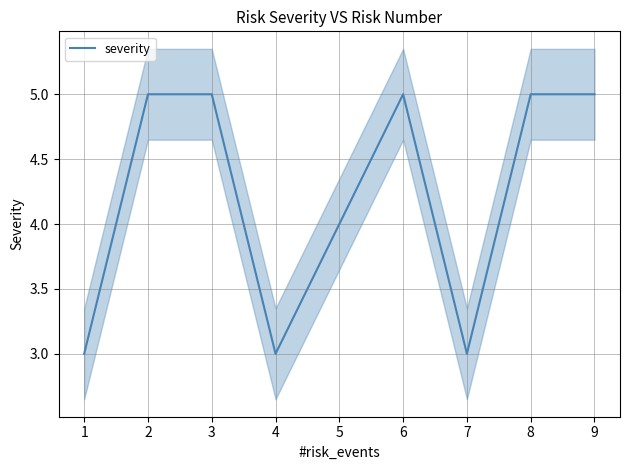

The value of severity at 3 is 5. True or false?

True